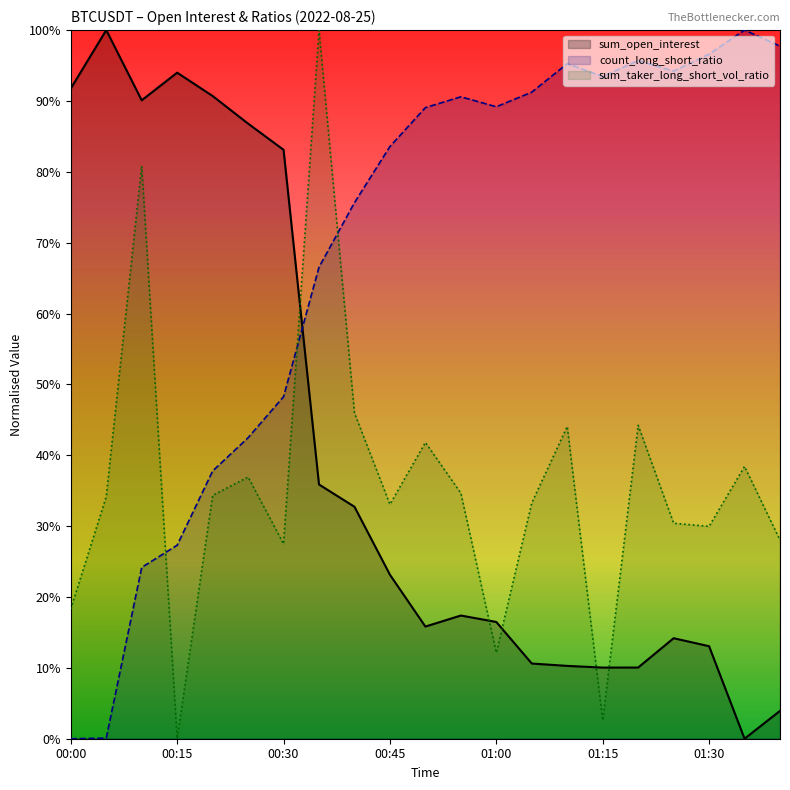

Reading left to right, extract all data points from this chart.

sum_open_interest: 00:00=91.8	00:05=100.0	00:10=90.1	00:15=94.0	00:20=90.7	00:25=86.8	00:30=83.1	00:35=35.9	00:40=32.7	00:45=23.1	00:50=15.8	00:55=17.4	01:00=16.5	01:05=10.6	01:10=10.3	01:15=10.0	01:20=10.0	01:25=14.2	01:30=13.1	01:35=0.0	01:40=3.9
count_long_short_ratio: 00:00=0.0	00:05=0.1	00:10=24.2	00:15=27.3	00:20=37.8	00:25=42.5	00:30=48.3	00:35=66.5	00:40=75.6	00:45=83.6	00:50=89.1	00:55=90.6	01:00=89.2	01:05=91.2	01:10=95.3	01:15=93.5	01:20=95.7	01:25=94.2	01:30=96.6	01:35=100.0	01:40=97.7
sum_taker_long_short_vol_ratio: 00:00=18.3	00:05=34.2	00:10=80.8	00:15=0.0	00:20=34.3	00:25=36.9	00:30=27.5	00:35=100.0	00:40=46.0	00:45=33.1	00:50=41.8	00:55=34.7	01:00=12.1	01:05=33.3	01:10=44.1	01:15=2.6	01:20=44.2	01:25=30.4	01:30=30.0	01:35=38.4	01:40=28.0